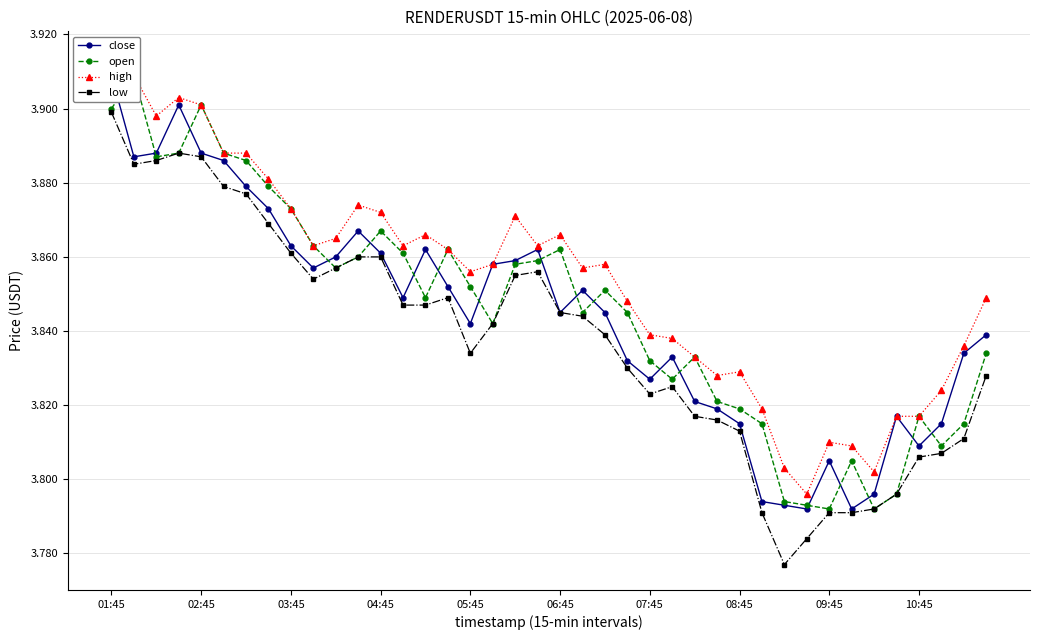

True or false: low has more than 2 interior local peaks.

True